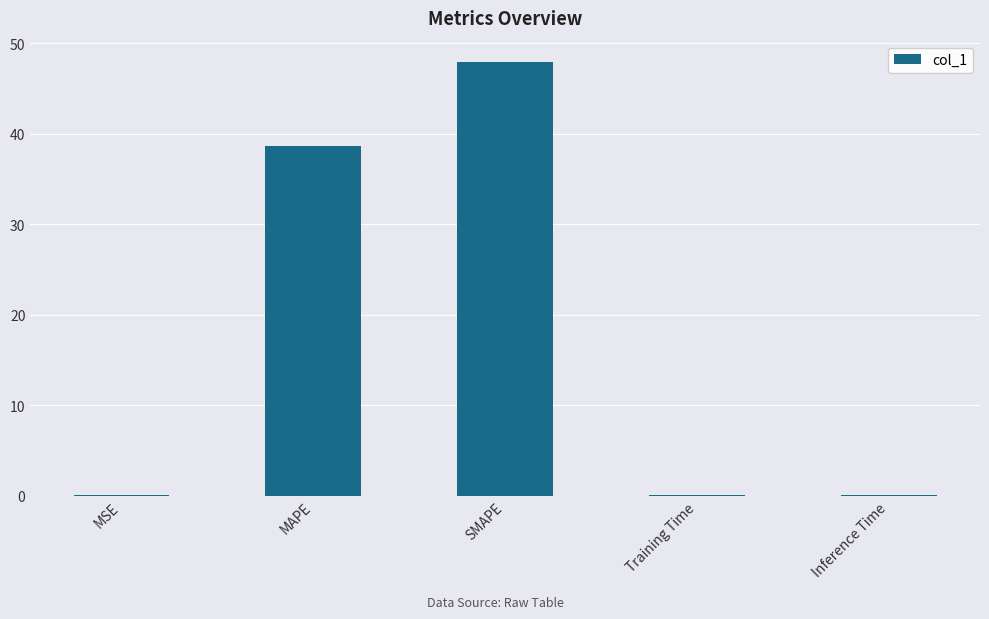

Which label corresponds to the largest value in the chart?

SMAPE